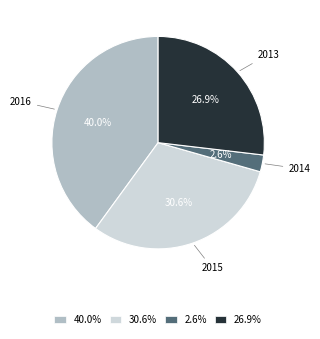

Rank the categories by value from highest to lowest.

40.0%, 30.6%, 26.9%, 2.6%